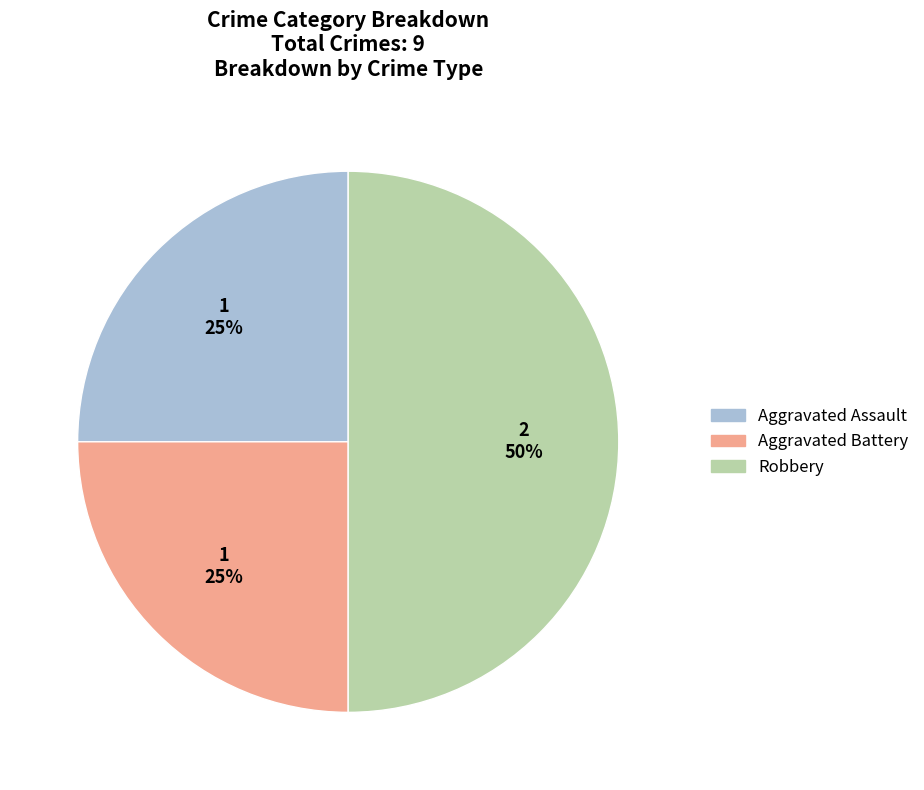

The Robbery slice represents 41% of the pie. True or false?

False